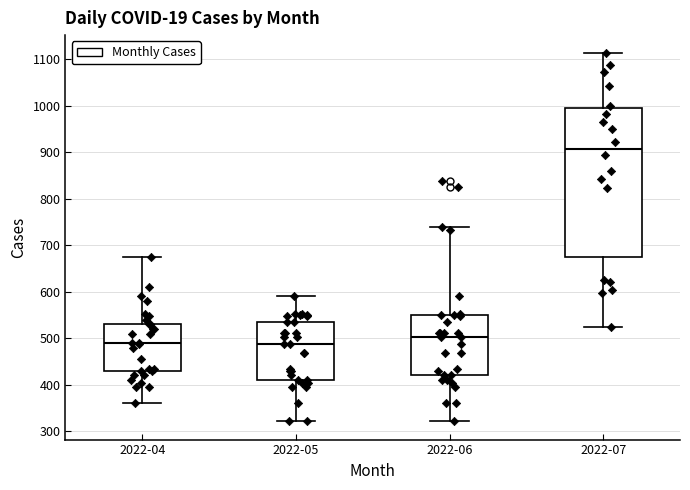

Reading left to right, read every box against the y-axis: the position of its median line, the range the box covers, and the ends of its whiskers. The values are not printed on the chart, so give them approximately, as read against the axis.

2022-04: median 490, box 430 to 530, whiskers 360 to 680
2022-05: median 490, box 410 to 540, whiskers 320 to 590
2022-06: median 500, box 420 to 550, whiskers 320 to 740
2022-07: median 910, box 680 to 990, whiskers 530 to 1110